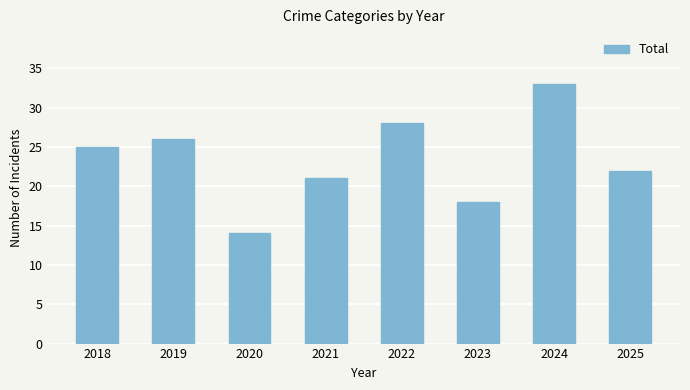

List the labels in order of value, largest first.

2024, 2022, 2019, 2018, 2025, 2021, 2023, 2020